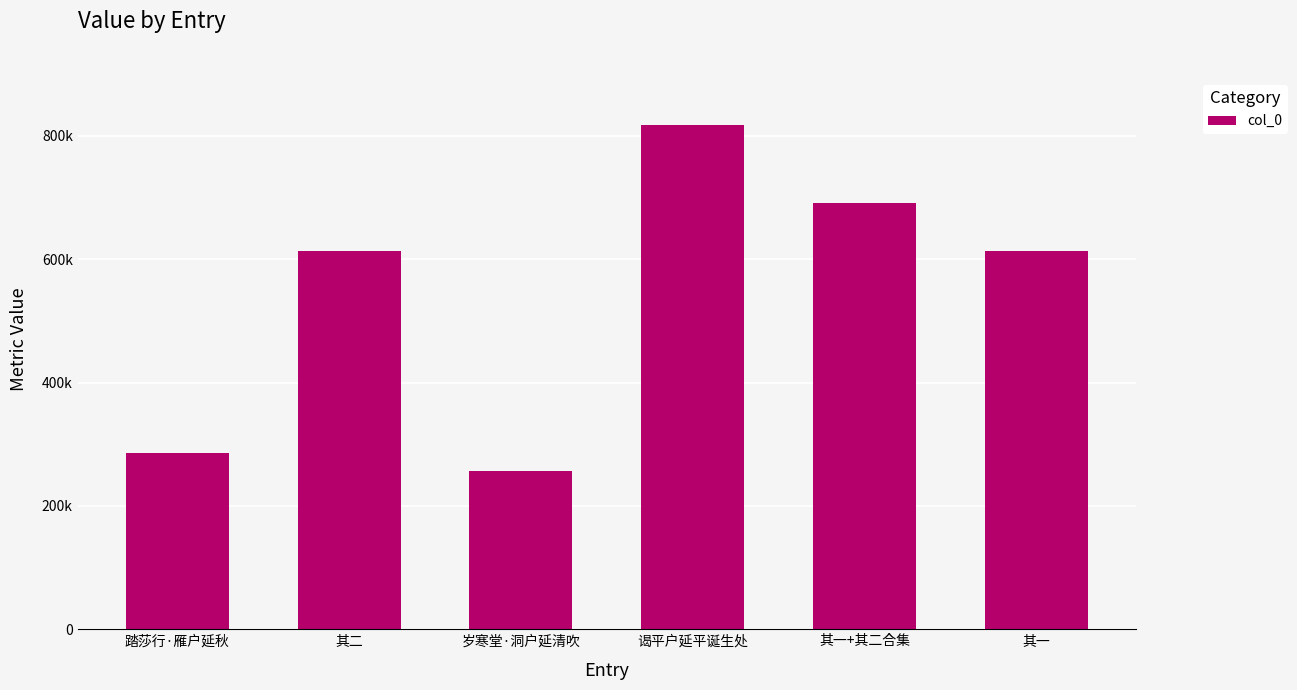

What is the difference between the maximum and minimum values?

562472